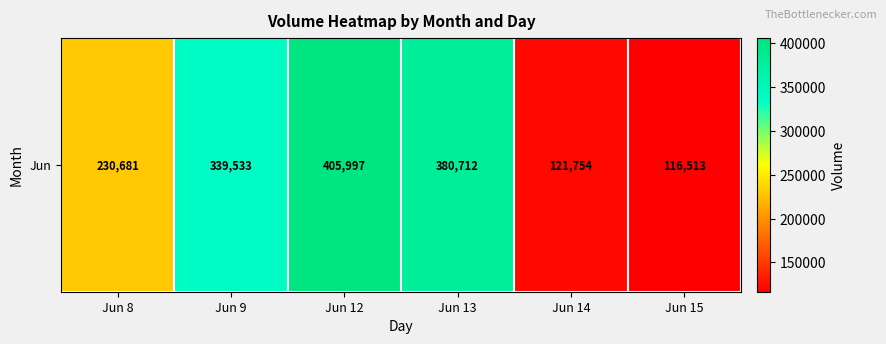

List the labels in order of value, largest first.

Jun 12, Jun 13, Jun 9, Jun 8, Jun 14, Jun 15